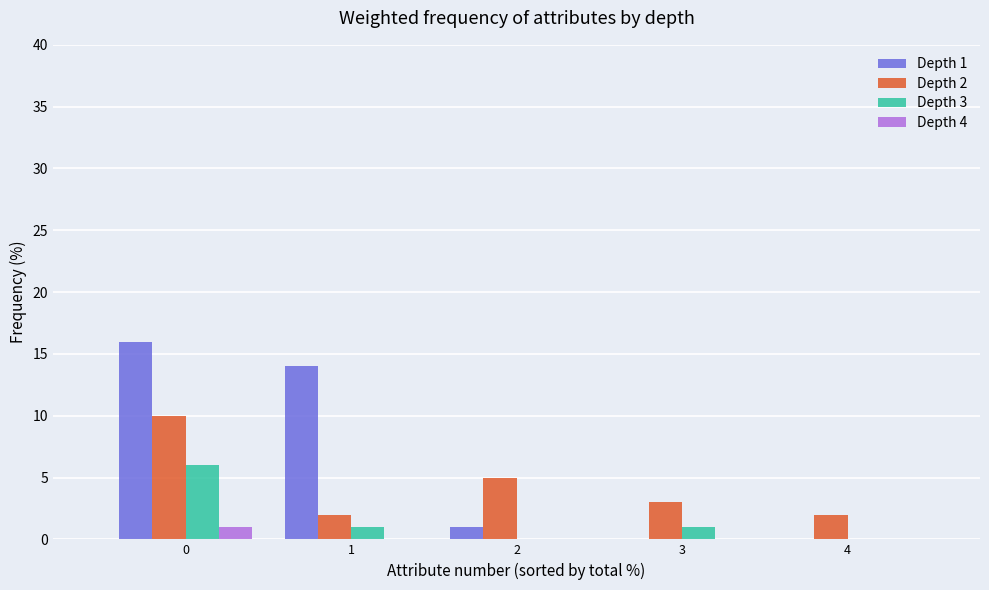

Reading left to right, extract all data points from this chart.

Depth 1: 0=16	1=14	2=1	3=0	4=0
Depth 2: 0=10	1=2	2=5	3=3	4=2
Depth 3: 0=6	1=1	2=0	3=1	4=0
Depth 4: 0=1	1=0	2=0	3=0	4=0